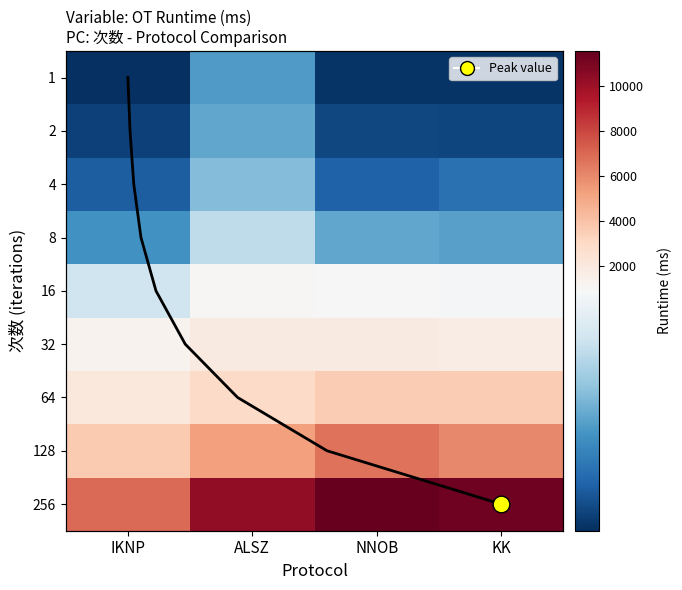

Which series has the largest range (max minus min)?

256